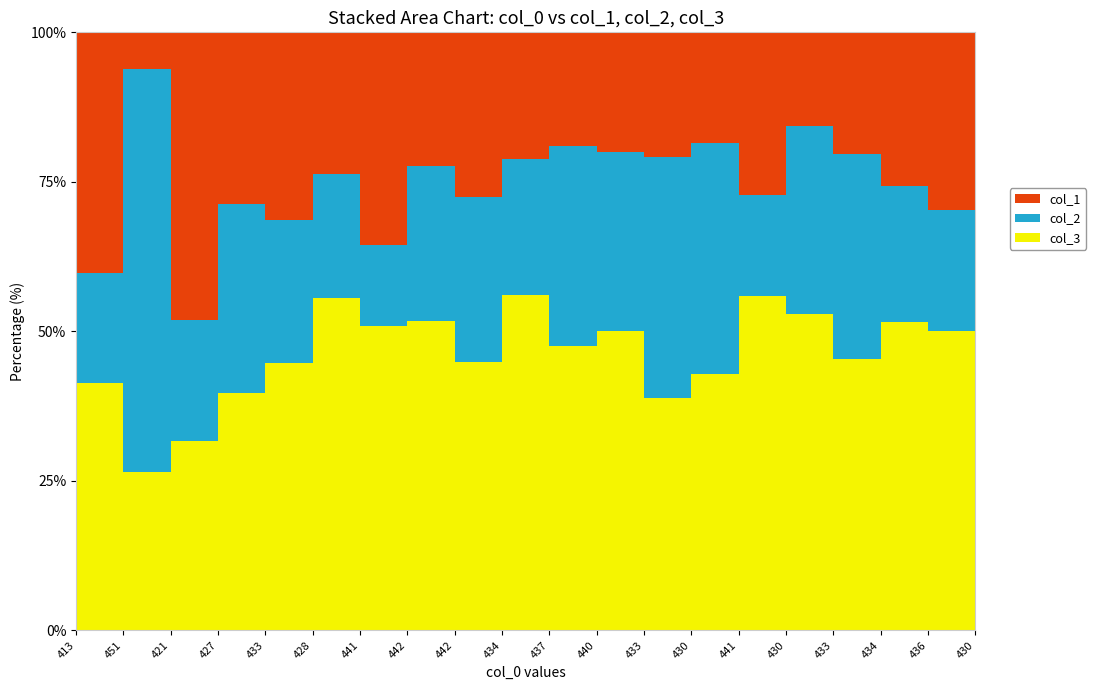

Reading left to right, what are all the values shown in this chart?

col_1: 413=35	451=3	421=38	427=21	433=21	428=17	441=21	442=13	442=16	434=14	437=12	440=12	433=14	430=13	441=16	430=11	433=13	434=17	436=19	430=17
col_2: 413=16	451=33	421=16	427=23	433=16	428=15	441=8	442=15	442=16	434=15	437=21	440=18	433=27	430=27	441=10	430=22	433=22	434=15	436=13	430=13
col_3: 413=36	451=13	421=25	427=29	433=30	428=40	441=30	442=30	442=26	434=37	437=30	440=30	433=26	430=30	441=33	430=37	433=29	434=34	436=32	430=40